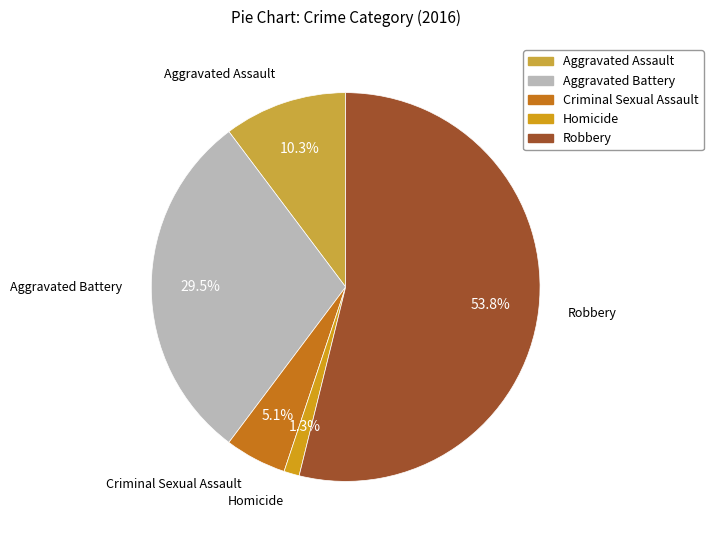

True or false: Criminal Sexual Assault accounts for 11% of the total.

False